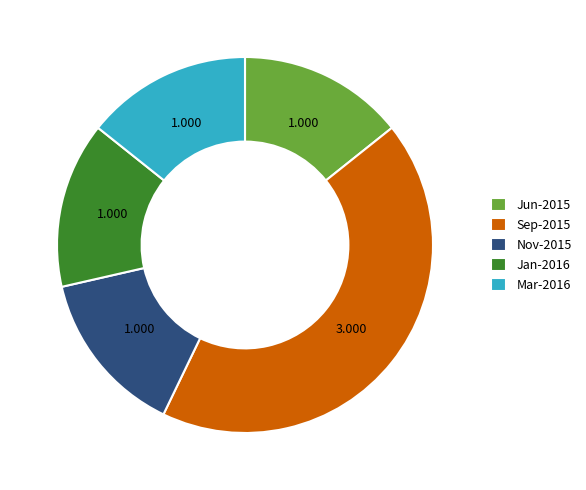

Which category has the biggest portion of the pie?

Sep-2015